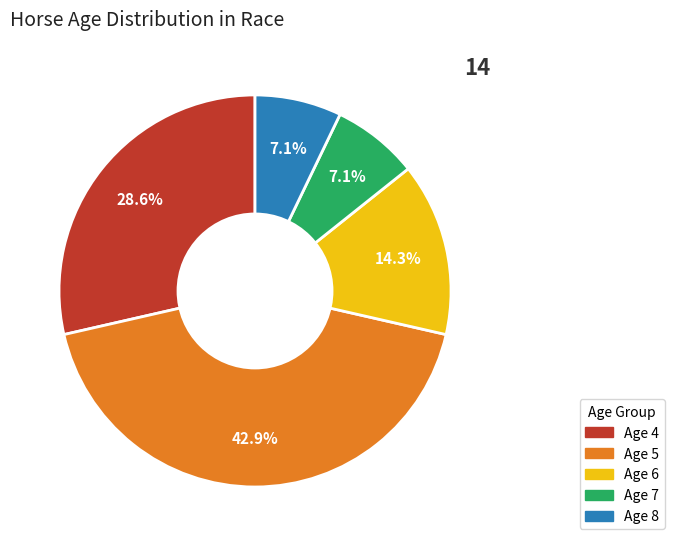

To the nearest percent, what portion does Age 4 represent?

29%